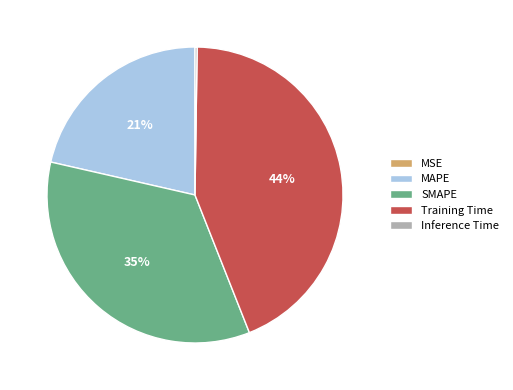

Combined, do SMAPE and MAPE account for over 50%?

Yes